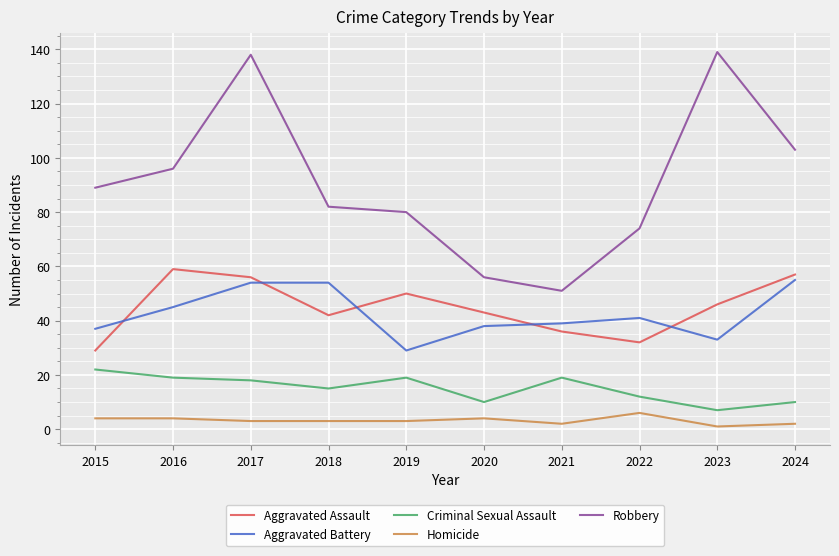

What is the sum of all Criminal Sexual Assault values?

151